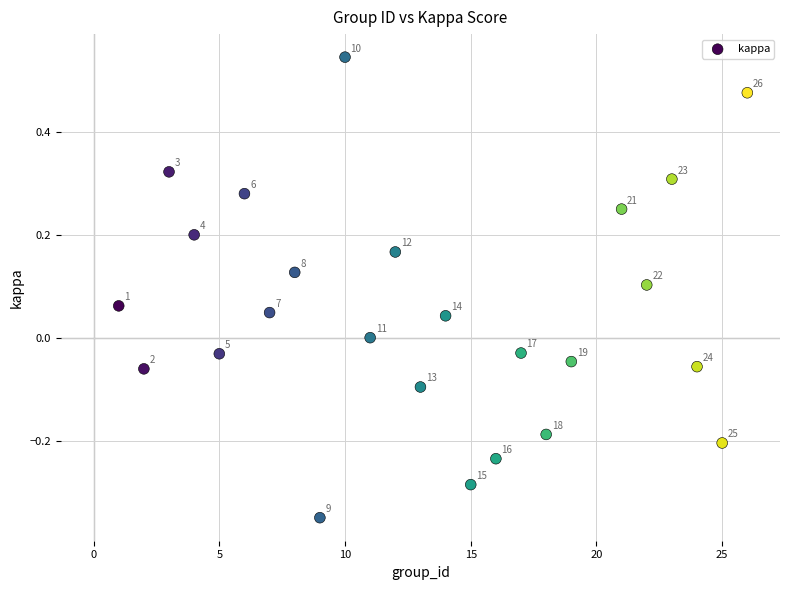

What is the range of Y values (max minus min)?

0.9